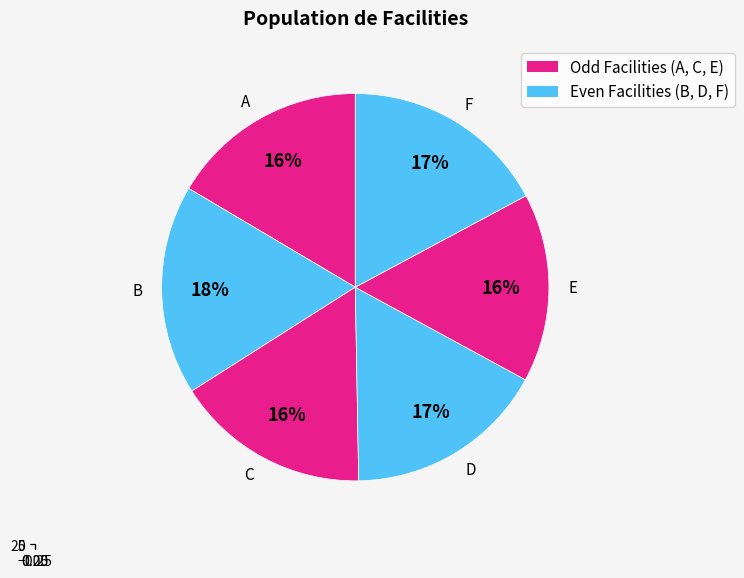

Count the number of slices in the pie.

6